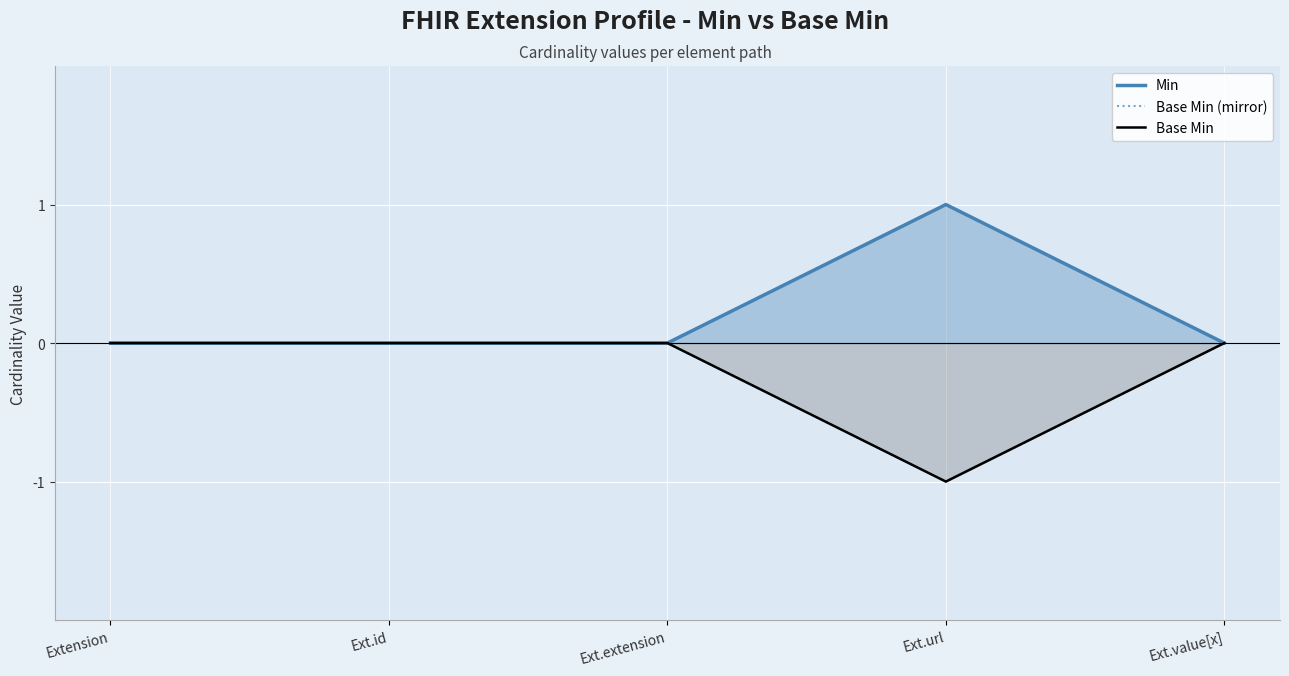

How many lines are shown in the chart?

3